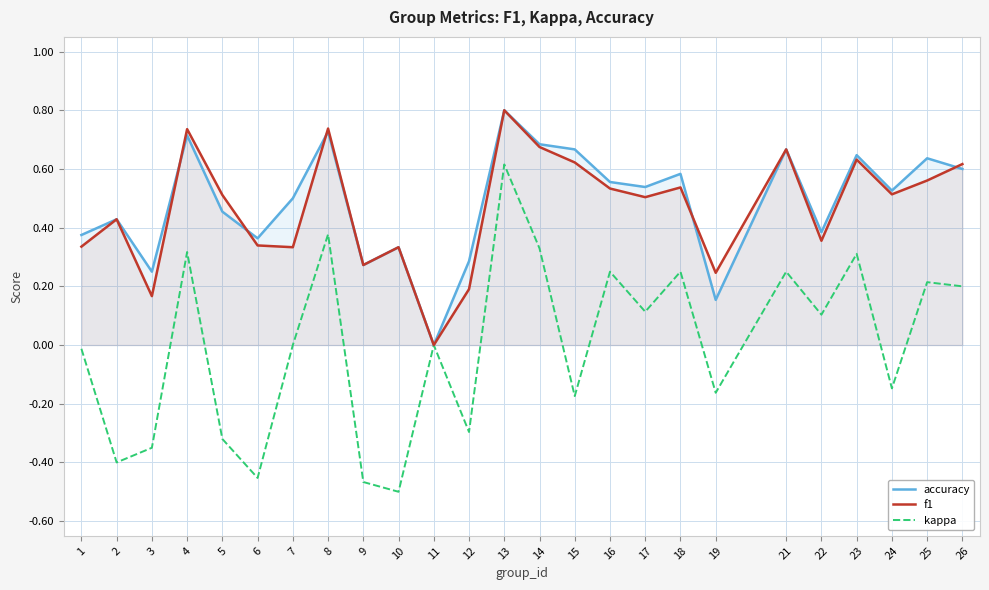

Between 25 and 24, which is larger?

25